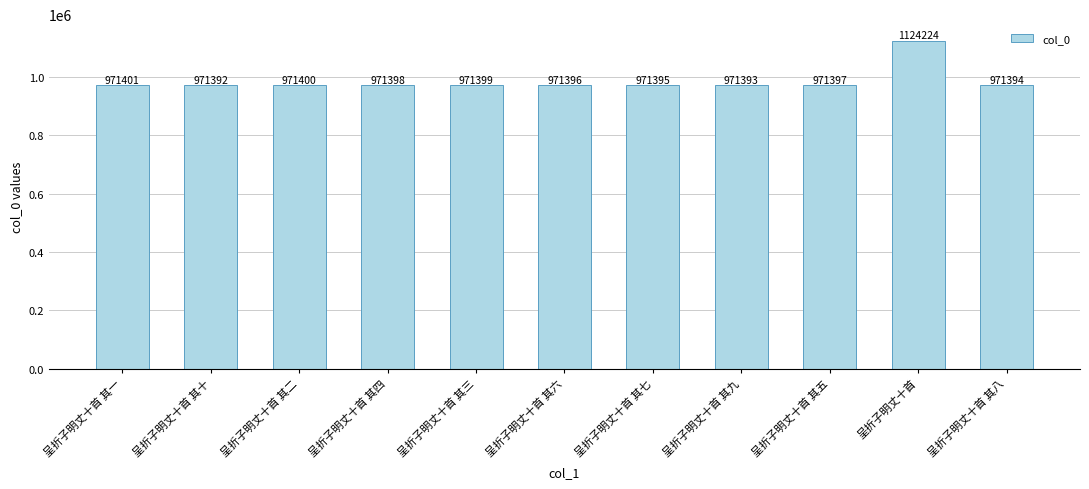

Rank the categories by value from lowest to highest.

呈折子明丈十首 其十, 呈折子明丈十首 其九, 呈折子明丈十首 其八, 呈折子明丈十首 其七, 呈折子明丈十首 其六, 呈折子明丈十首 其五, 呈折子明丈十首 其四, 呈折子明丈十首 其三, 呈折子明丈十首 其二, 呈折子明丈十首 其一, 呈折子明丈十首